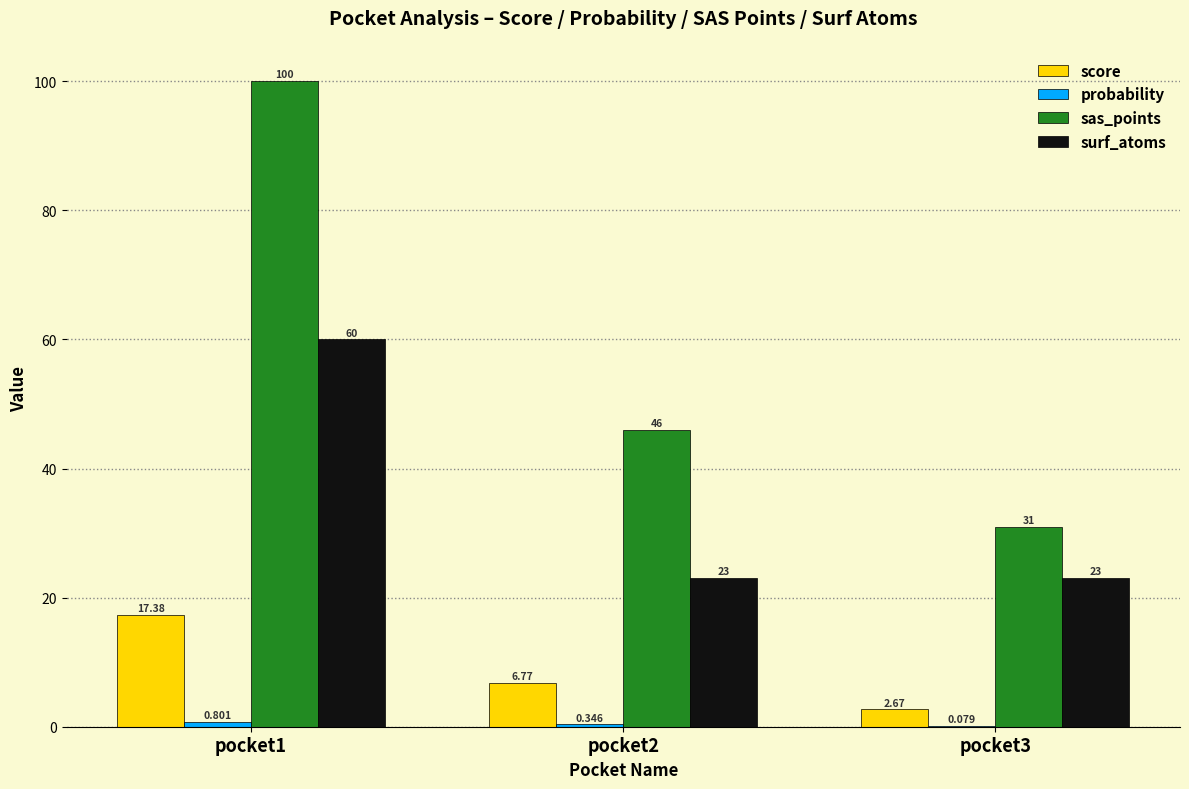

Which series has the largest total across all categories?

sas_points